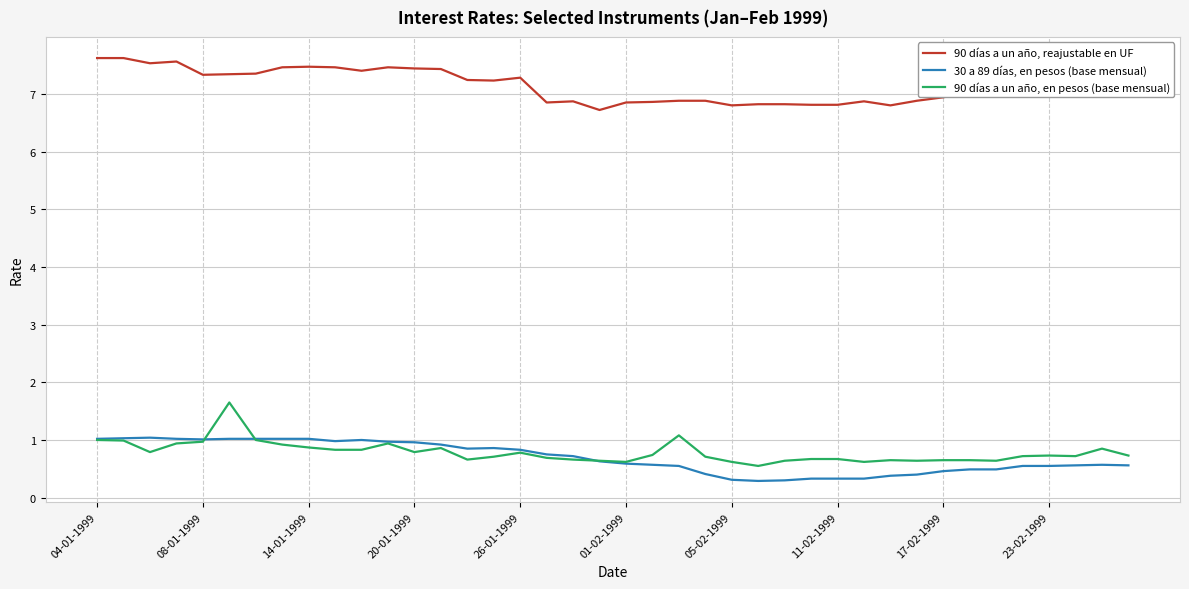

Which series has the largest total across all categories?

90 días a un año, reajustable en UF